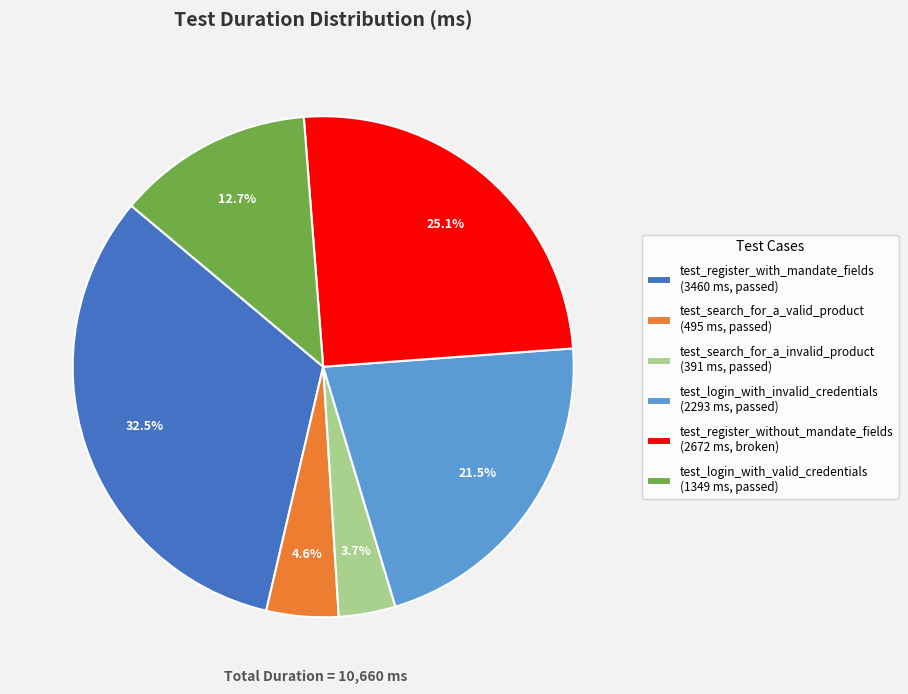

What is the ratio of the value at test_register_with_mandate_fields (3460 ms, passed) to the value at test_login_with_valid_credentials (1349 ms, passed)?

2.6